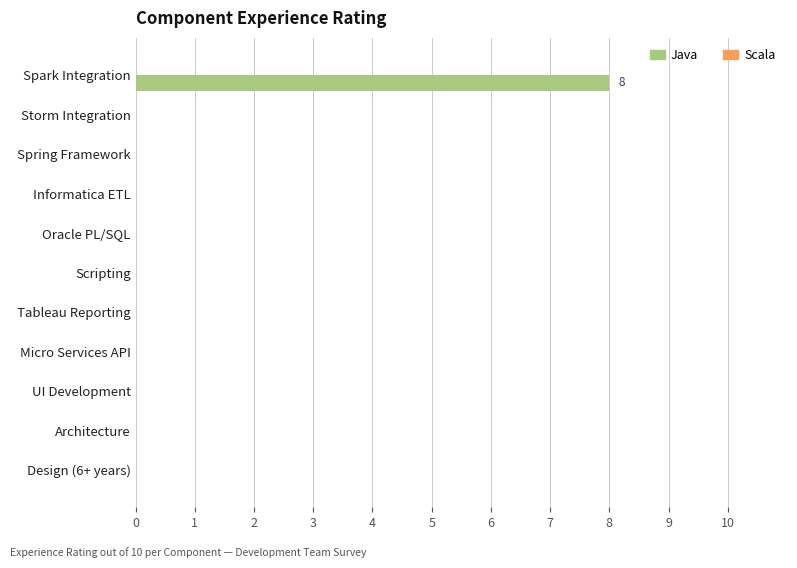

True or false: the data shows 0 at Storm Integration.

True